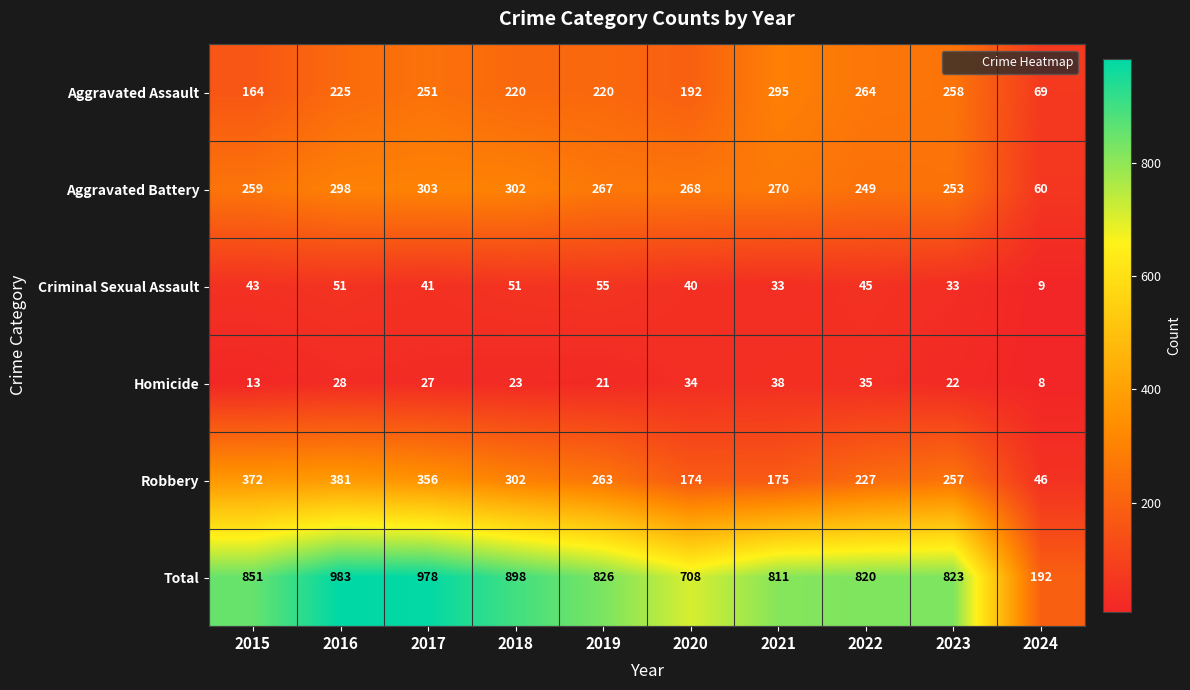

Which series has the widest spread of values?

Total